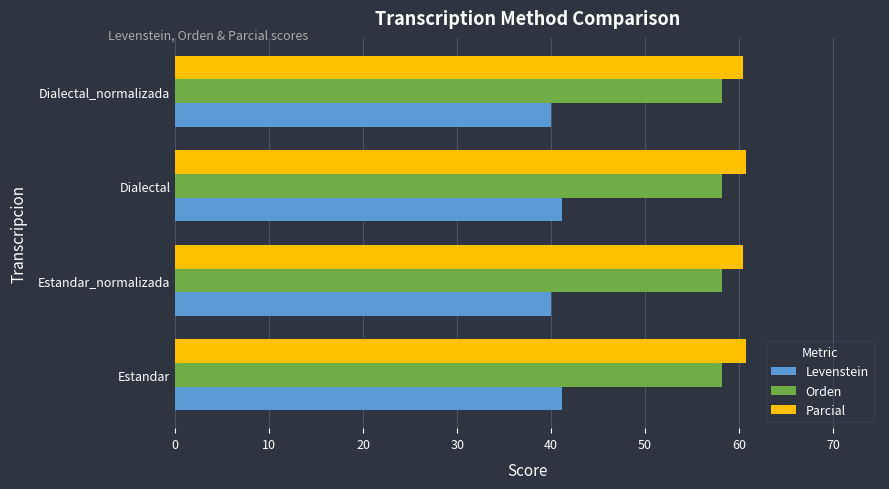

True or false: Levenstein has a value of 59.5 at Dialectal_normalizada.

False